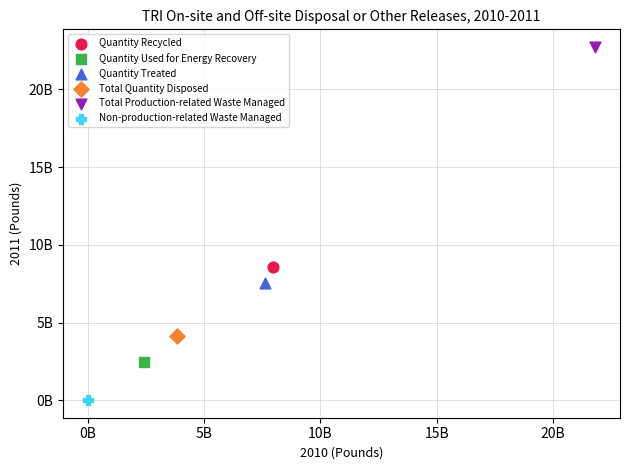

What are all the series names shown in the legend?

Quantity Recycled, Quantity Used for Energy Recovery, Quantity Treated, Total Quantity Disposed, Total Production-related Waste Managed, Non-production-related Waste Managed